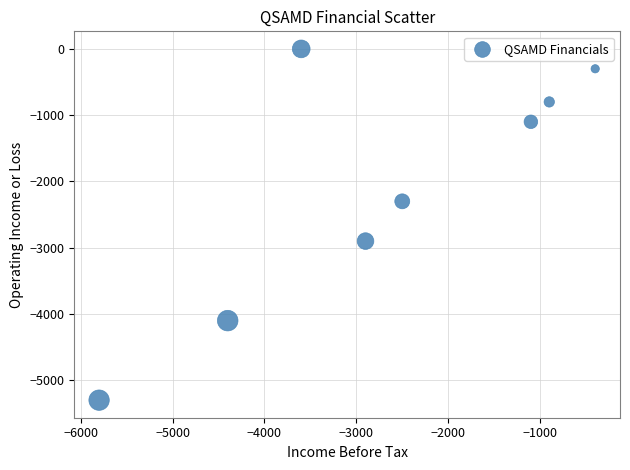

What Y value in the scatter plot is closest to -2650?

-2900